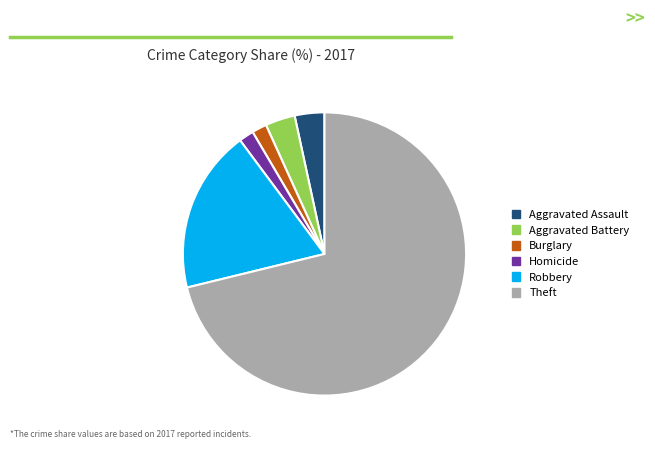

Is there any slice that represents more than half of the pie?

Yes